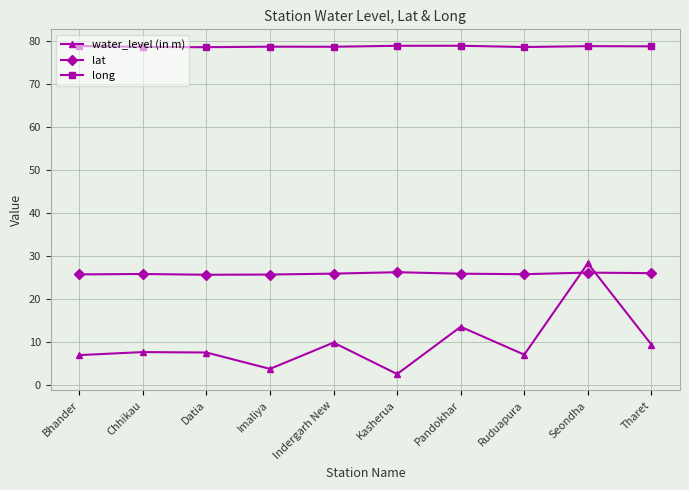

At how many categories does at least one series exceed 5?

10